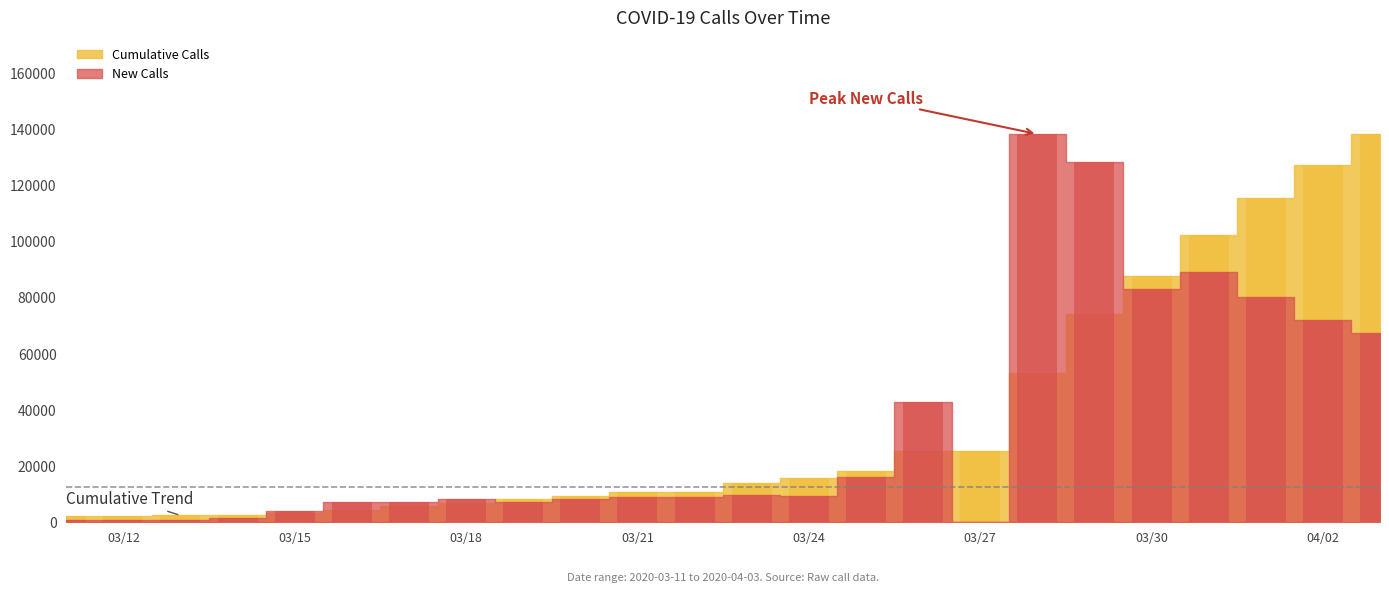

Which series has the largest range (max minus min)?

New Calls